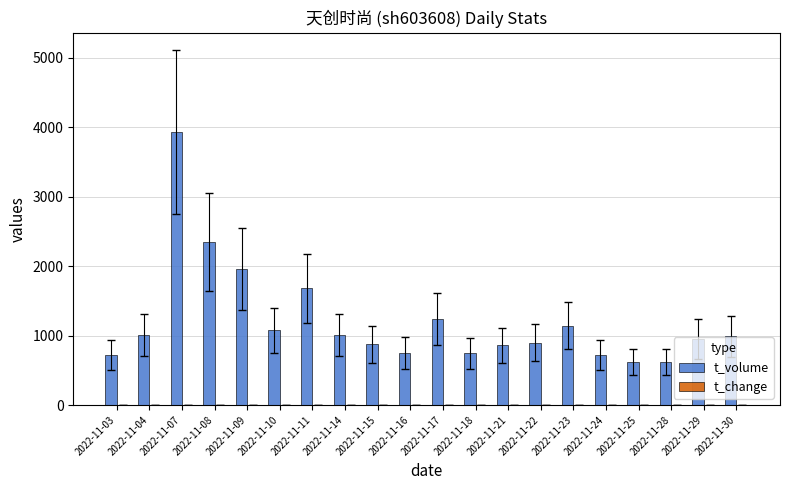

Which series has the widest spread of values?

t_volume